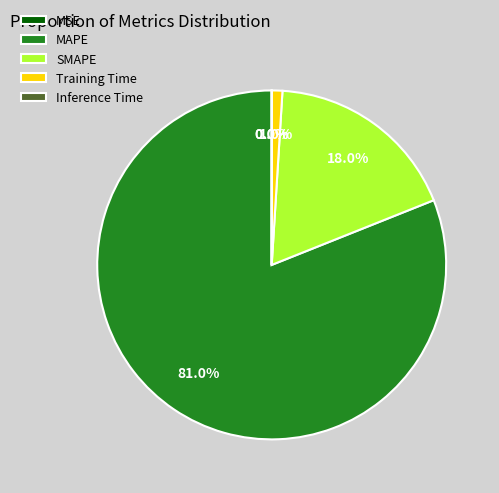

To the nearest percent, what portion does SMAPE represent?

18%